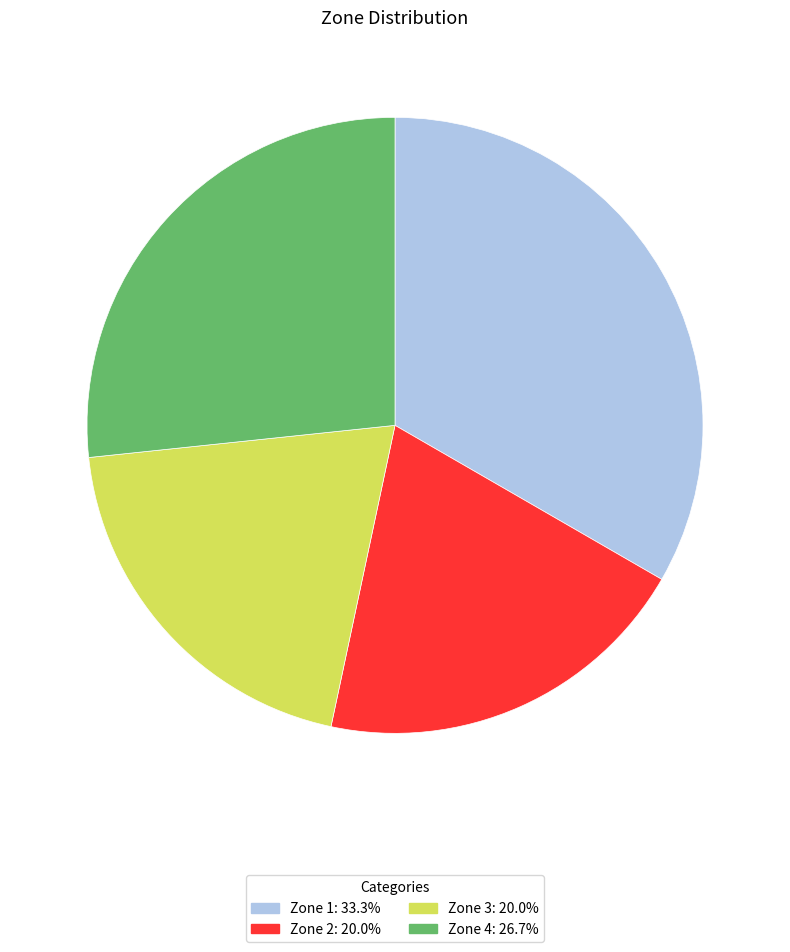

Do Zone 1: 33.3% and Zone 2: 20.0% together represent more than half of the pie?

Yes